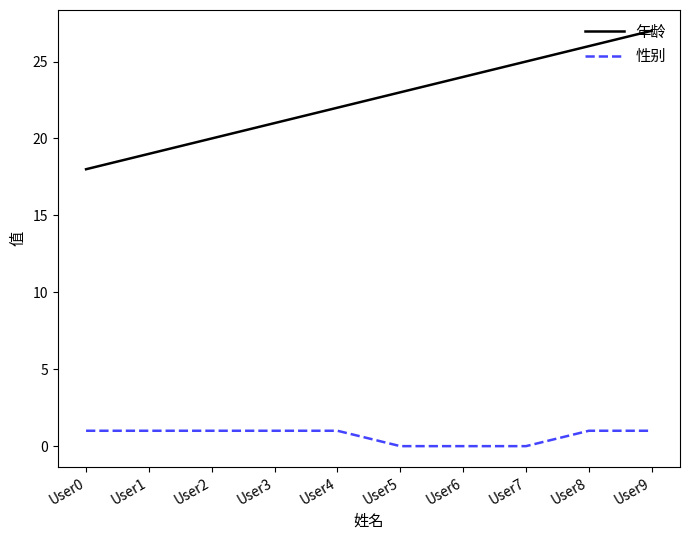

Which series has the largest total across all categories?

年龄